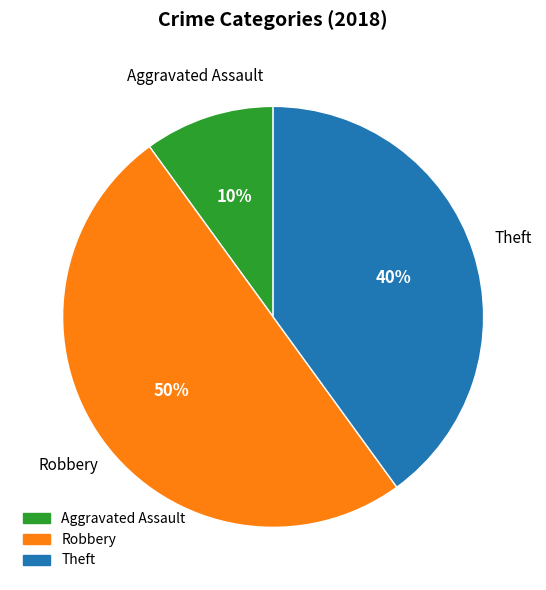

To the nearest percent, what is the difference between the largest and smallest slice percentages?

40%